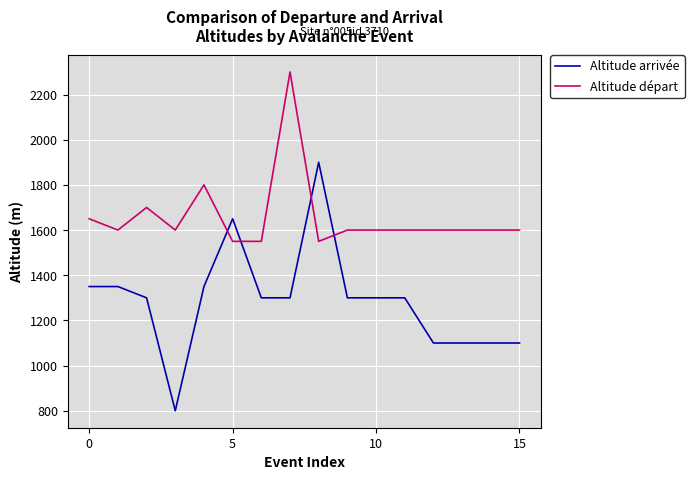

List the series in order of their overall mean, highest first.

Altitude départ, Altitude arrivée